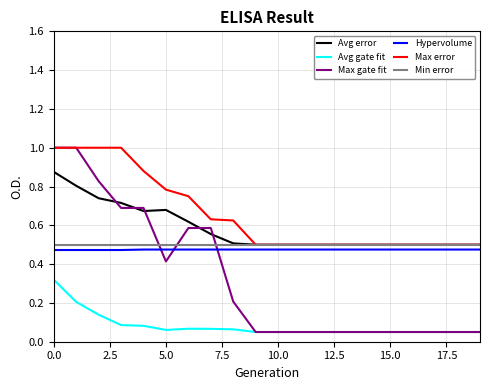

Which series has the widest spread of values?

Max gate fit